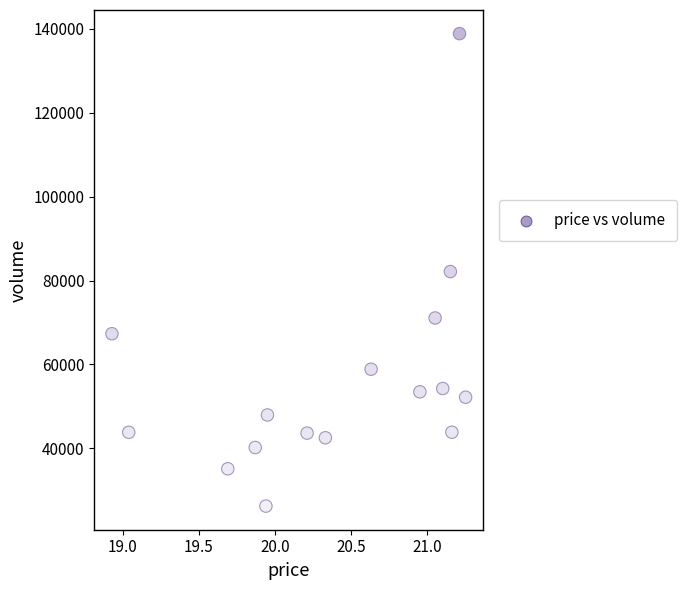

What is the range of Y values (max minus min)?

112640